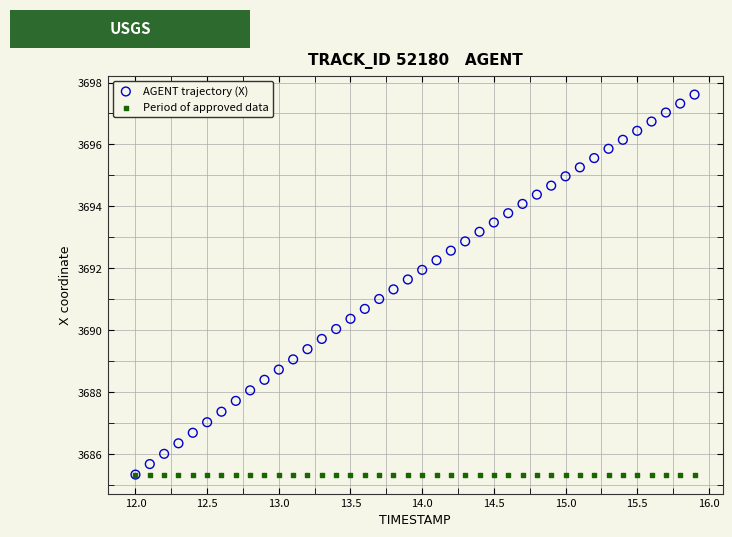

What are all the series names shown in the legend?

AGENT trajectory (X), Period of approved data